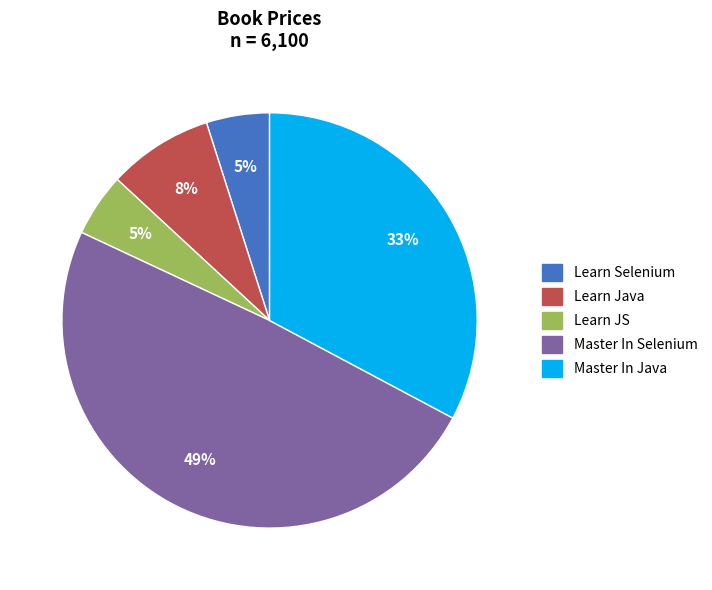

Does Learn Java represent more than half of the total?

No